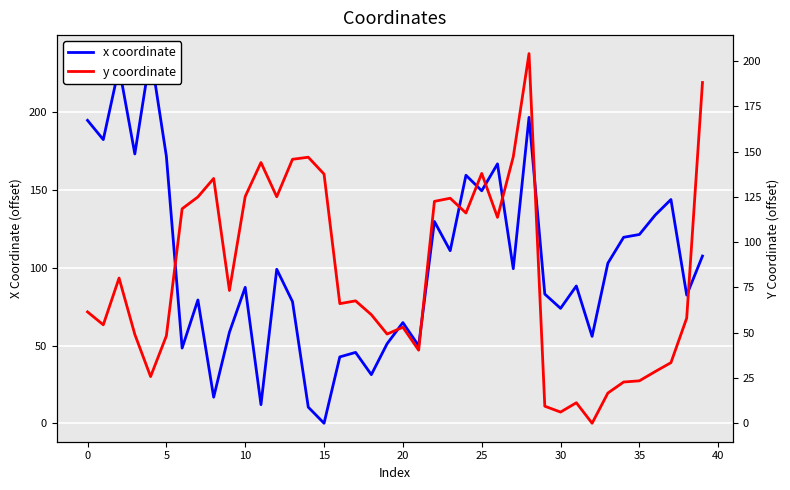

Is the value of y coordinate at 5 greater than the value of x coordinate at 11?

Yes